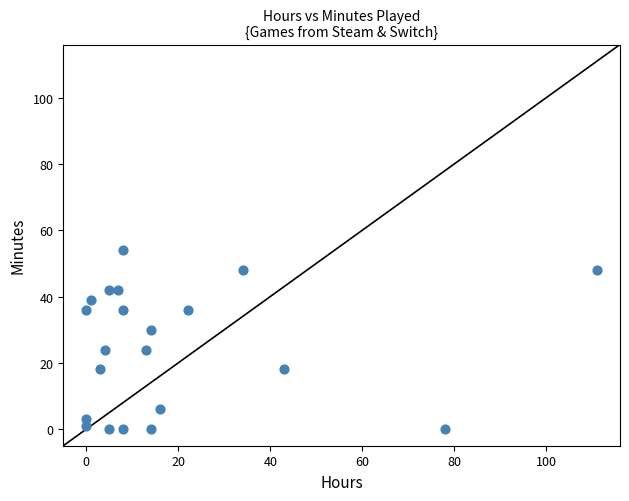

What is the range of Y values (max minus min)?

54